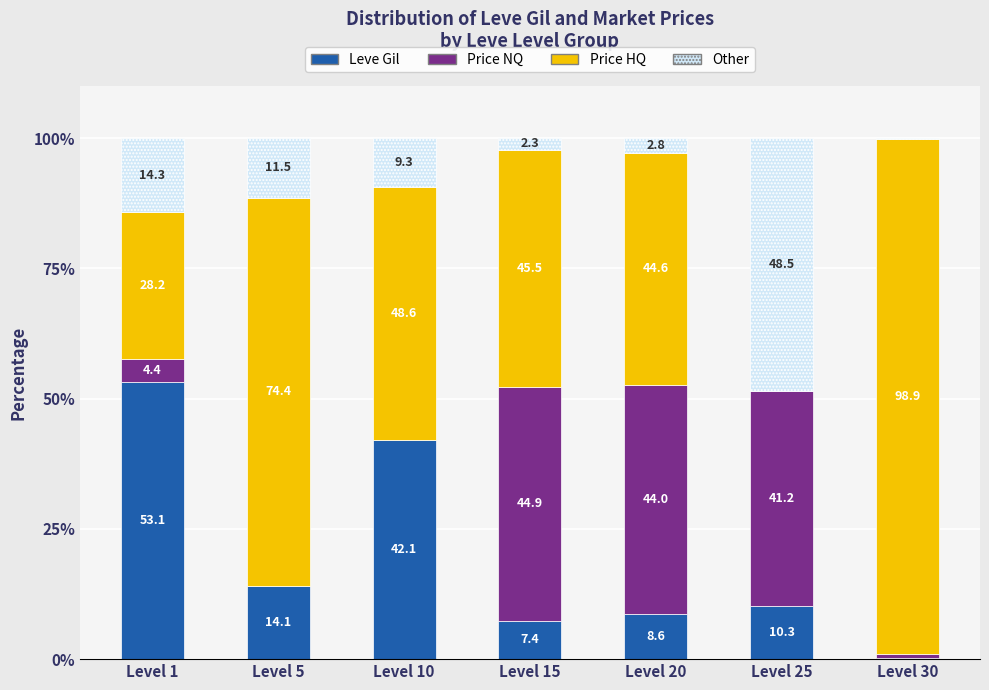

What is the sum of all Leve Gil values?

135.7